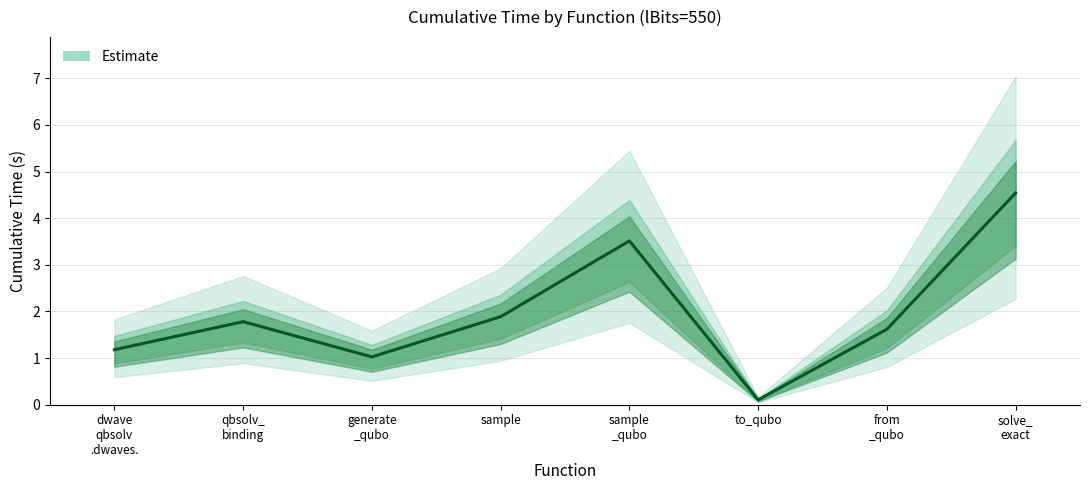

Is it true that the value at solve_
exact is 4.5?

True